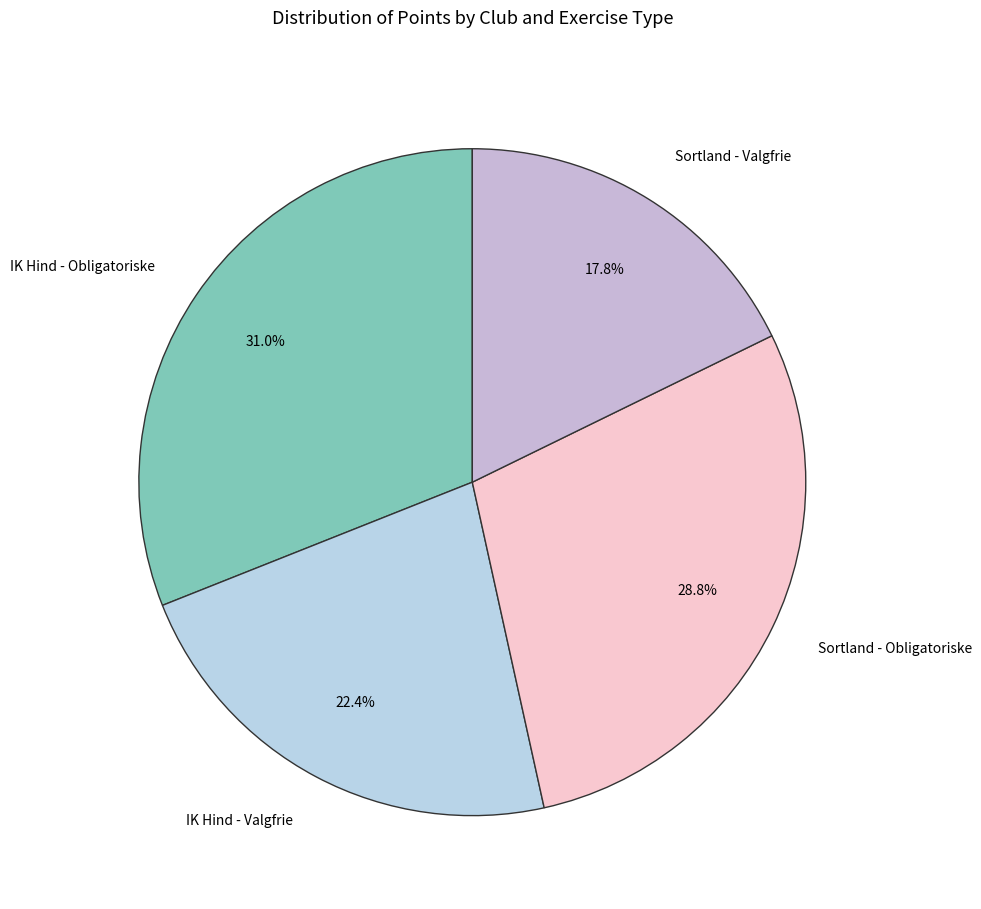

Rank the categories by value from lowest to highest.

Sortland - Valgfrie, IK Hind - Valgfrie, Sortland - Obligatoriske, IK Hind - Obligatoriske